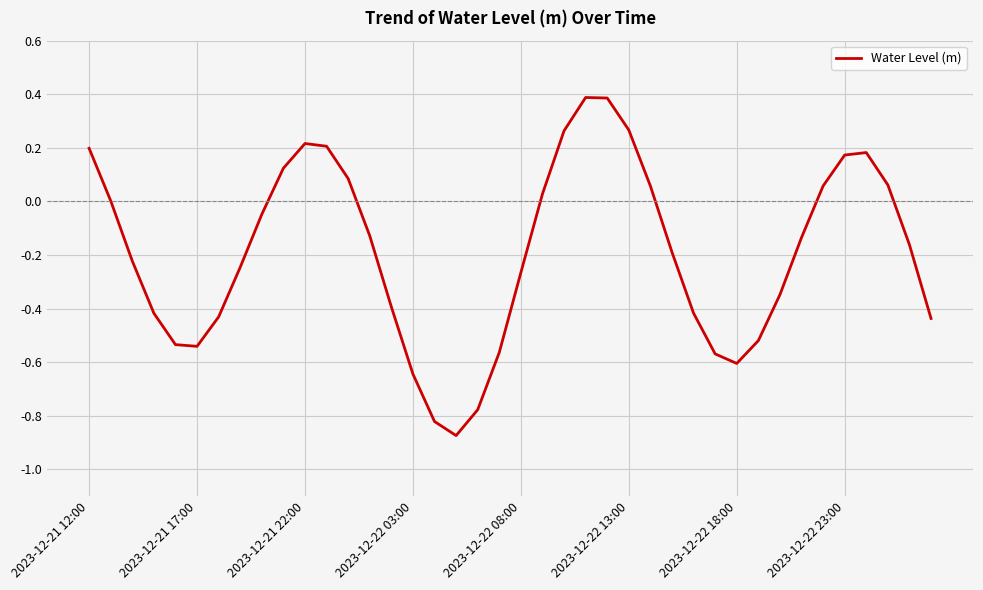

What is the maximum value shown in the chart?

0.4